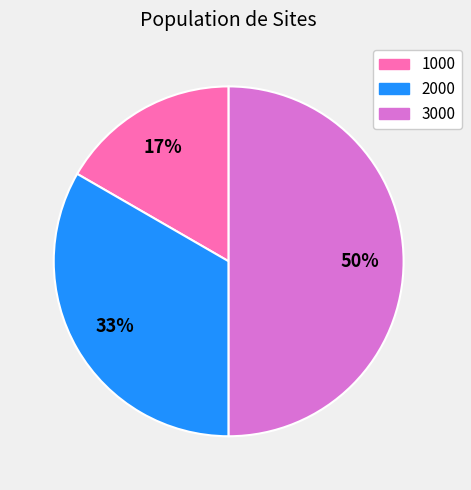

Which slice is the largest?

3000